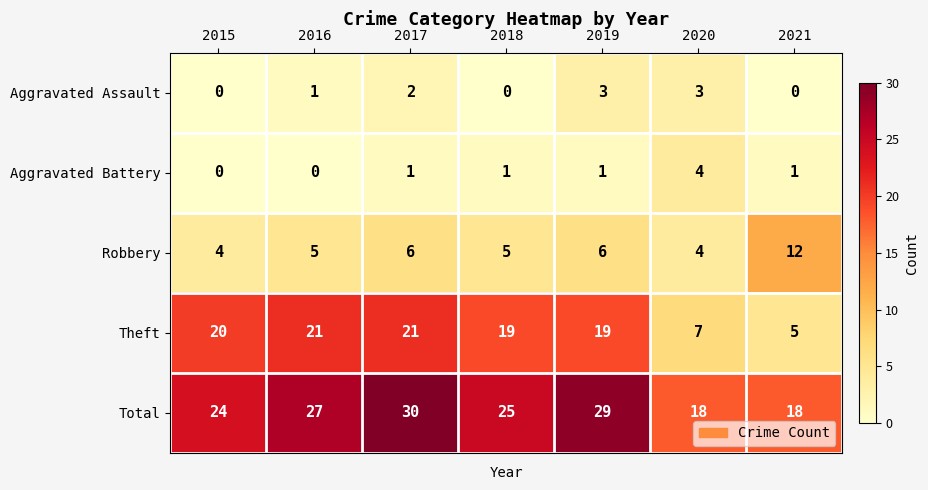

List the series in order of their peak value, highest first.

Total, Theft, Robbery, Aggravated Battery, Aggravated Assault